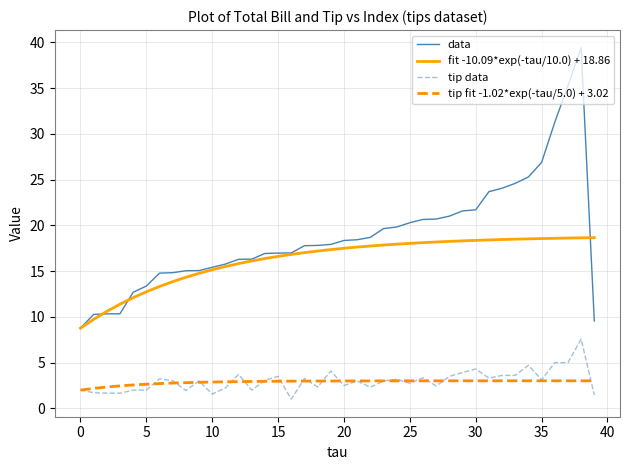

Which series has the widest spread of values?

data